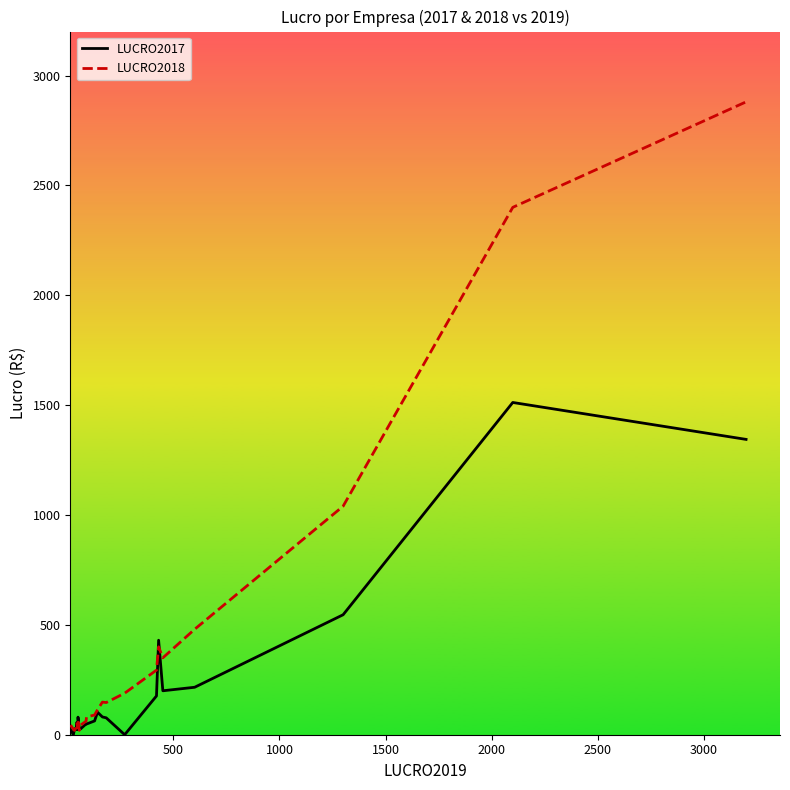

How many values in the LUCRO2018 series exceed 89?

12